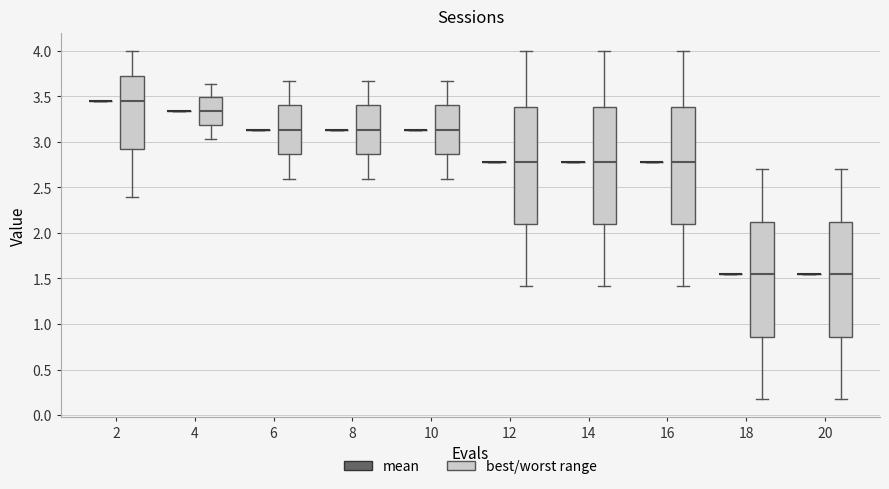

Reading left to right, read every box against the y-axis: the position of its median line, the range the box covers, and the ends of its whiskers. The values are not printed on the chart, so give them approximately, as read against the axis.

2 (mean): box collapsed to a line at 3.45, whiskers 3.45 to 3.45
2 (best/worst range): median 3.45, box 2.90 to 3.75, whiskers 2.40 to 4.00
4 (mean): box collapsed to a line at 3.35, whiskers 3.35 to 3.35
4 (best/worst range): median 3.35, box 3.20 to 3.50, whiskers 3.05 to 3.65
6 (mean): box collapsed to a line at 3.15, whiskers 3.15 to 3.15
6 (best/worst range): median 3.15, box 2.85 to 3.40, whiskers 2.60 to 3.65
8 (mean): box collapsed to a line at 3.15, whiskers 3.15 to 3.15
8 (best/worst range): median 3.15, box 2.85 to 3.40, whiskers 2.60 to 3.65
10 (mean): box collapsed to a line at 3.15, whiskers 3.15 to 3.15
10 (best/worst range): median 3.15, box 2.85 to 3.40, whiskers 2.60 to 3.65
12 (mean): box collapsed to a line at 2.75, whiskers 2.75 to 2.75
12 (best/worst range): median 2.75, box 2.10 to 3.40, whiskers 1.40 to 4.00
14 (mean): box collapsed to a line at 2.75, whiskers 2.75 to 2.75
14 (best/worst range): median 2.75, box 2.10 to 3.40, whiskers 1.40 to 4.00
16 (mean): box collapsed to a line at 2.75, whiskers 2.75 to 2.75
16 (best/worst range): median 2.75, box 2.10 to 3.40, whiskers 1.40 to 4.00
18 (mean): box collapsed to a line at 1.55, whiskers 1.55 to 1.55
18 (best/worst range): median 1.55, box 0.85 to 2.10, whiskers 0.15 to 2.70
20 (mean): box collapsed to a line at 1.55, whiskers 1.55 to 1.55
20 (best/worst range): median 1.55, box 0.85 to 2.10, whiskers 0.15 to 2.70